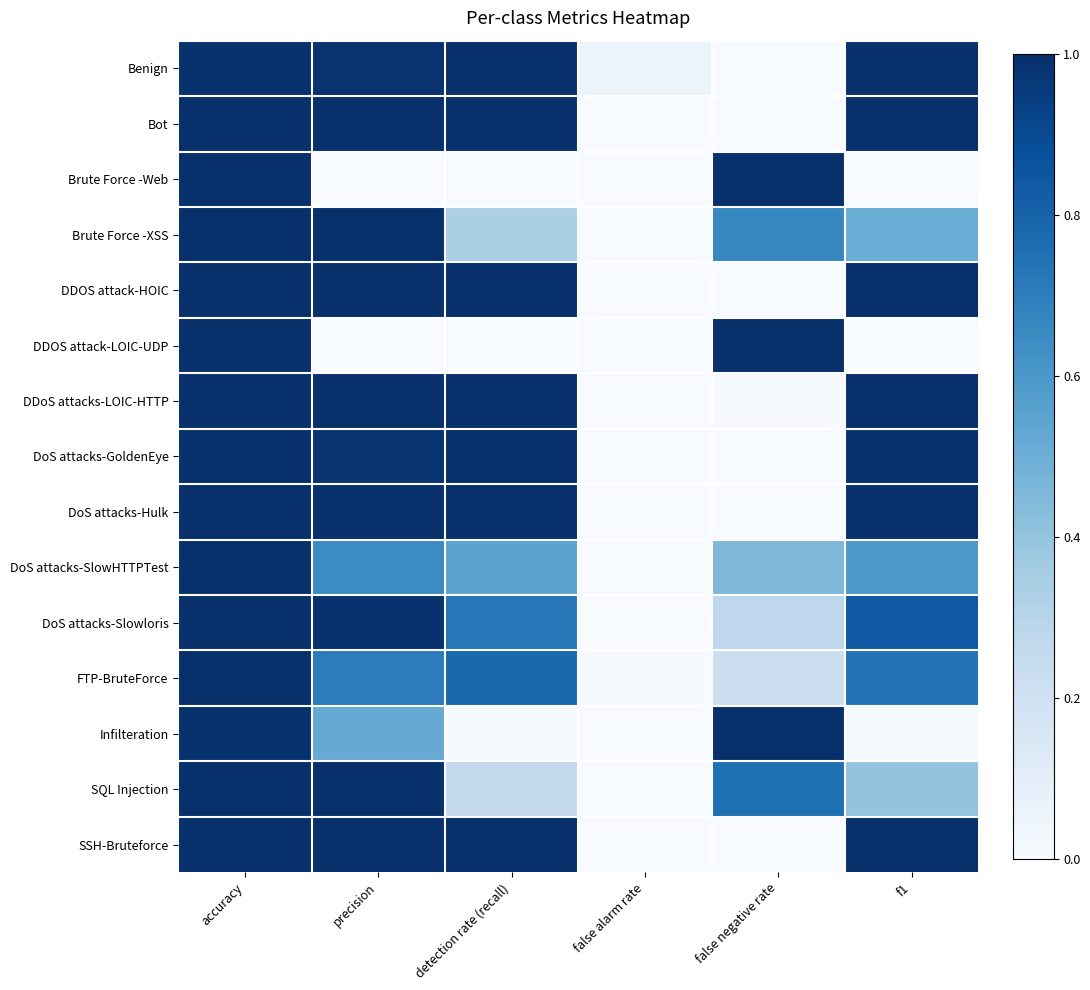

Between accuracy and detection rate (recall), which is larger?

detection rate (recall)